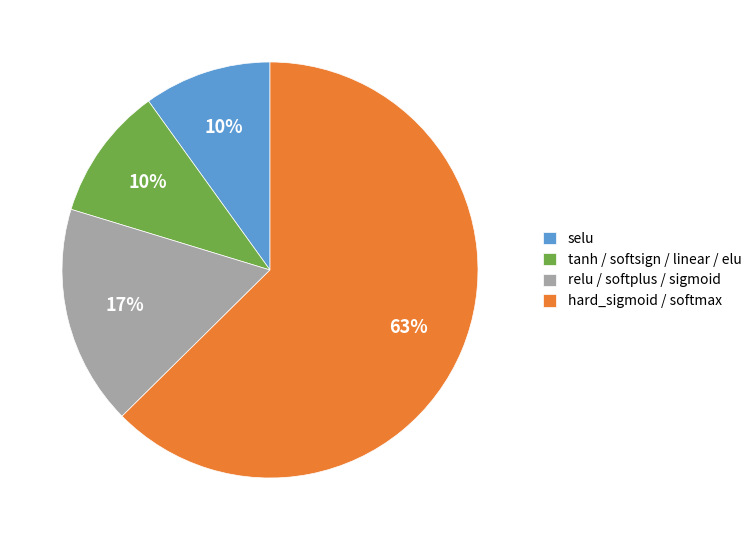

To the nearest percent, what percentage of the pie is tanh / softsign / linear / elu?

10%